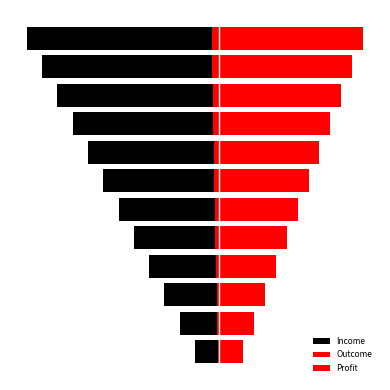

Is the value of Income at 10 greater than the value of Outcome at 0?

No